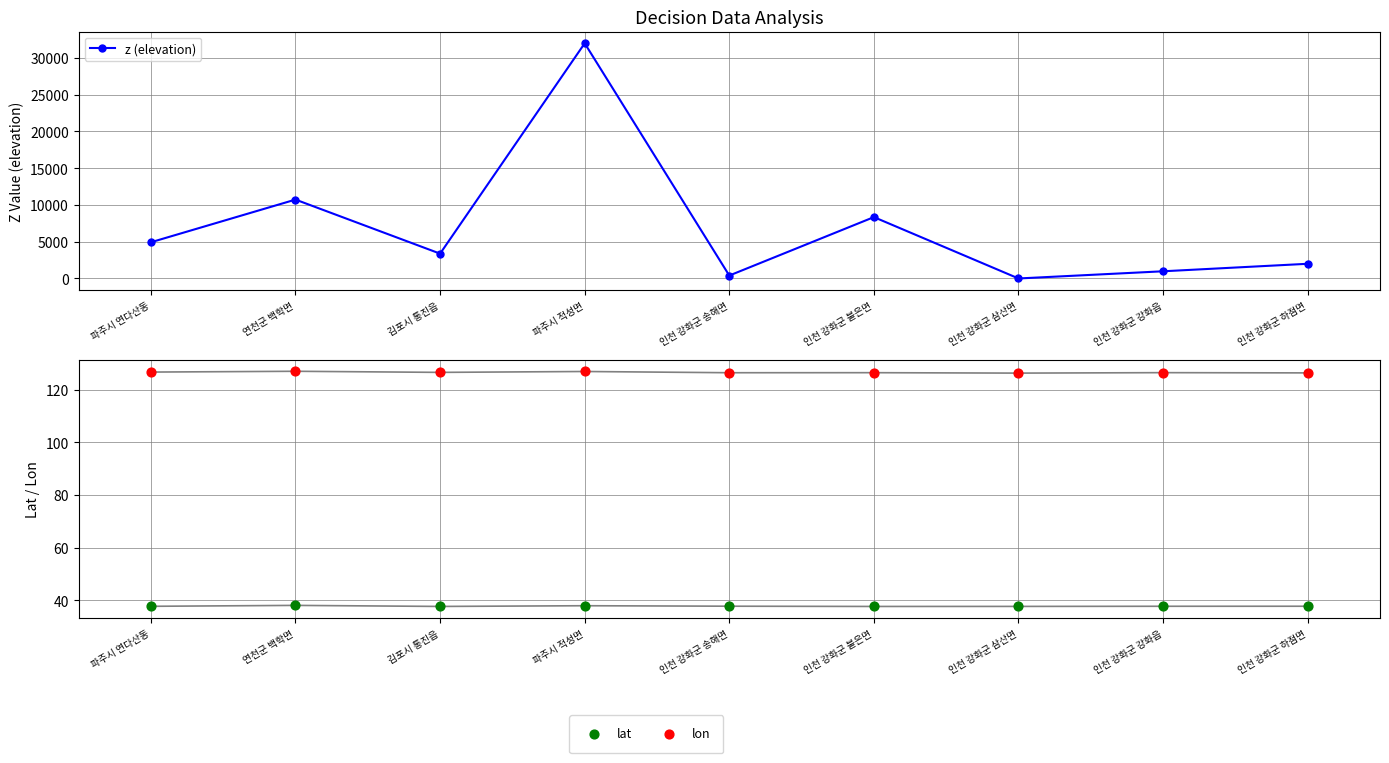

Is the value of lat at 인천 강화군 불은면 greater than the value of lon at 인천 강화군 삼산면?

No